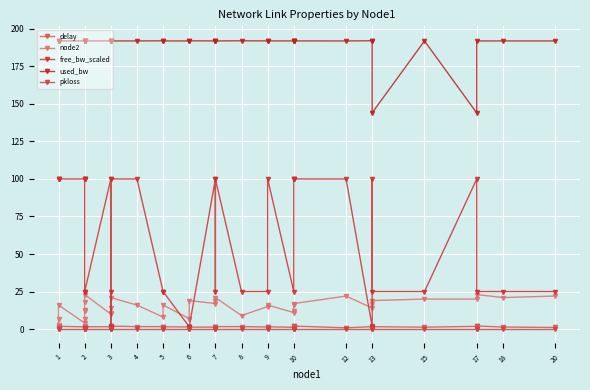

What is the sum of all free_bw_scaled values?

2256.2